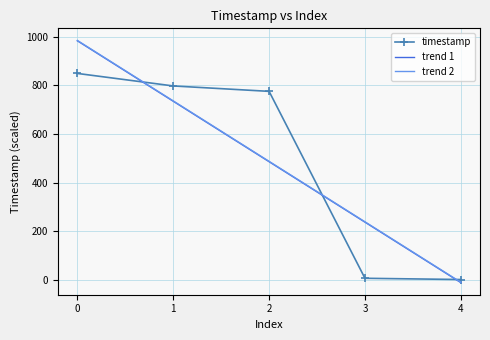

How many intersections are there between trend 1 and timestamp?

3